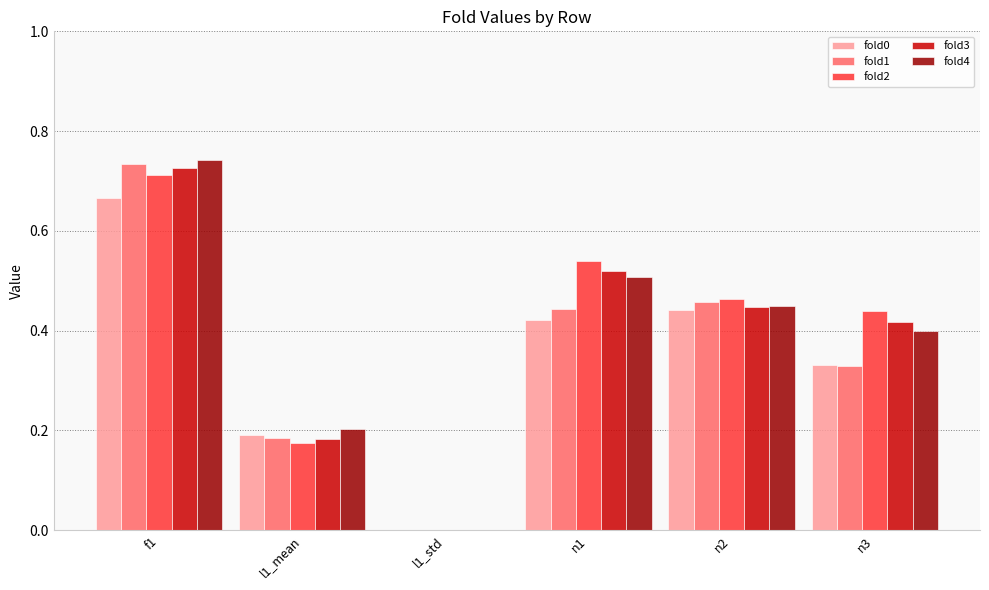

At which category is the sum across all series the highest?

f1